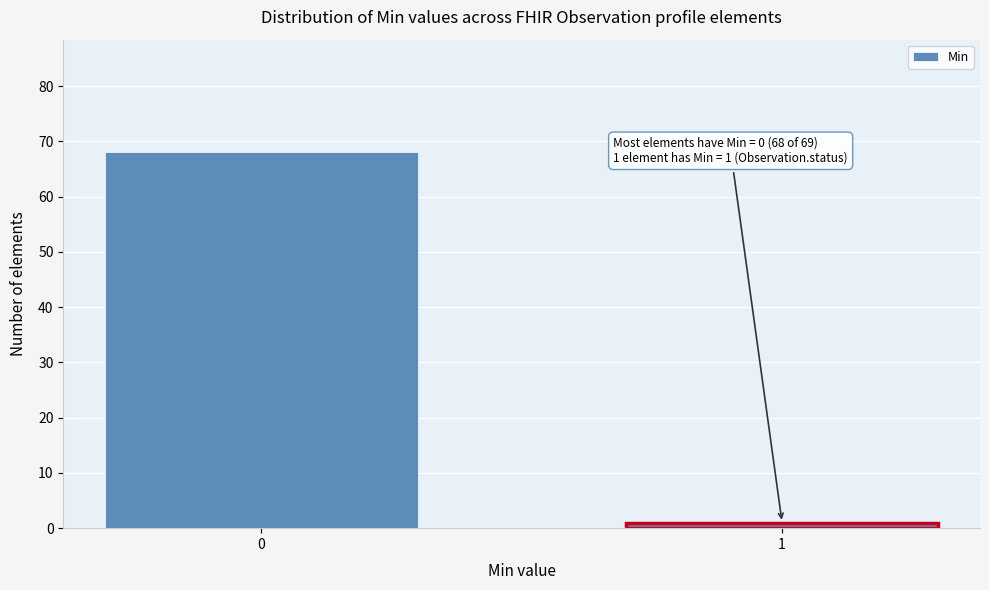

Reading left to right, extract all data points from this chart.

0=68	1=1